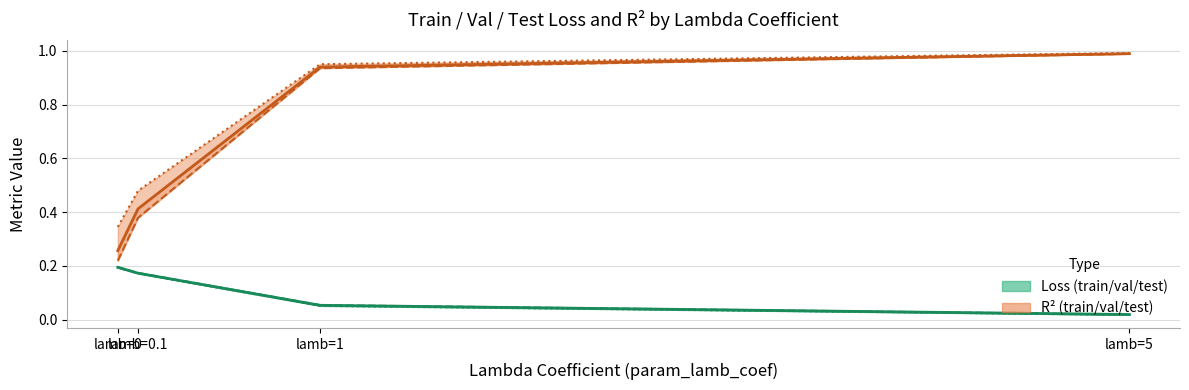

Which series has the widest spread of values?

r2_train_line